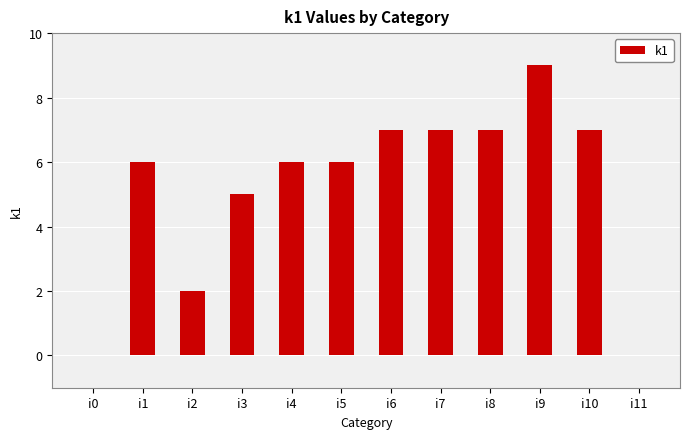

Which has a higher value, i6 or i1?

i6